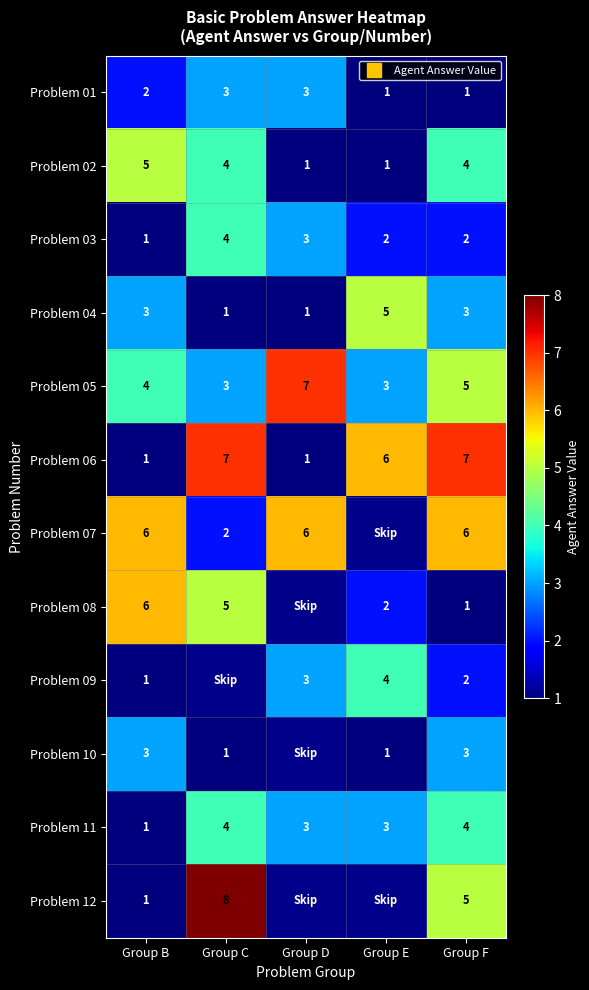

Which series has the largest range (max minus min)?

Problem 12